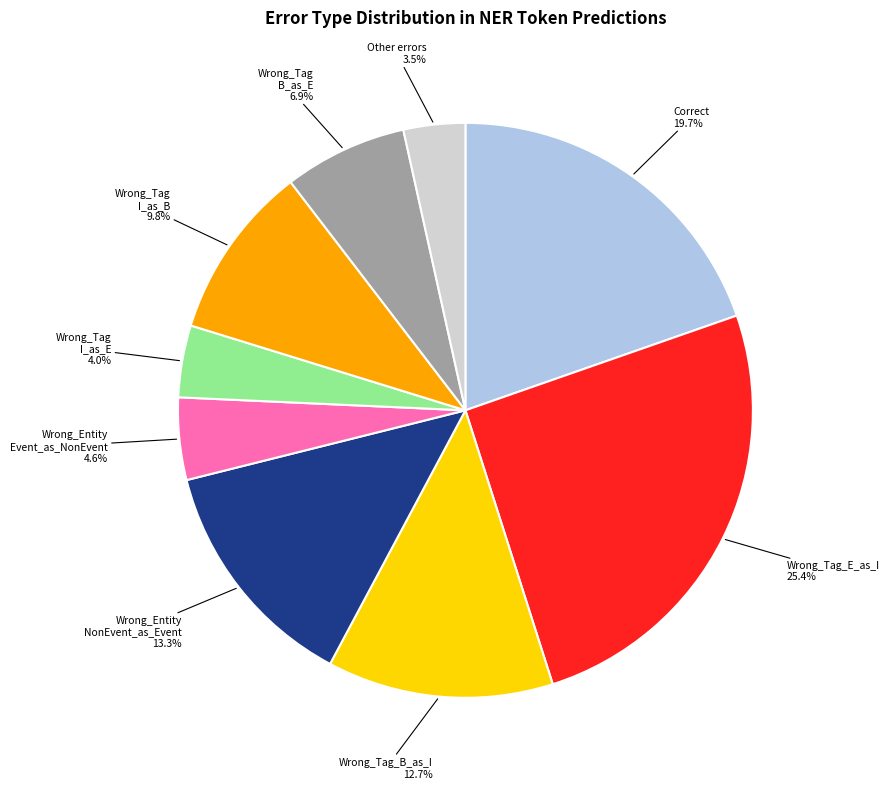

Is there any slice that represents more than half of the pie?

No